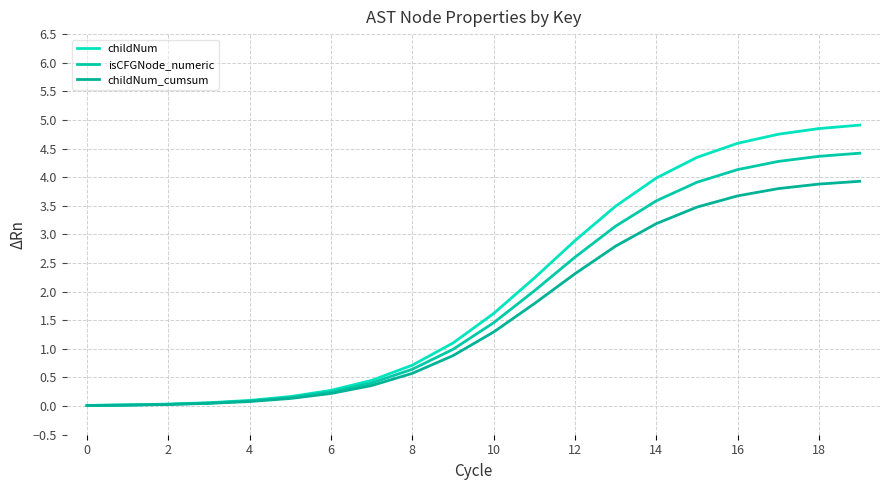

Which series has the largest total across all categories?

childNum